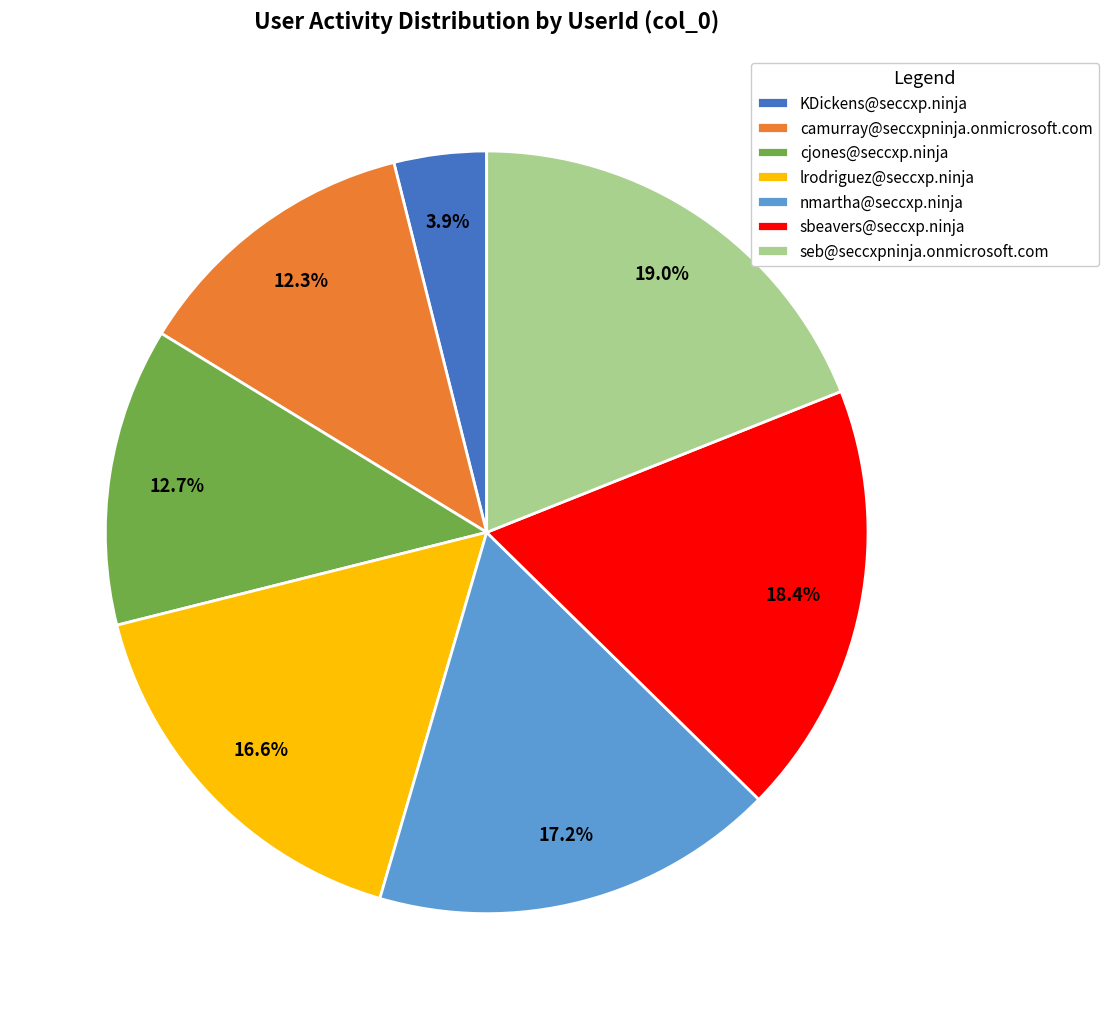

Combined, do camurray@seccxpninja.onmicrosoft.com and KDickens@seccxp.ninja account for over 50%?

No